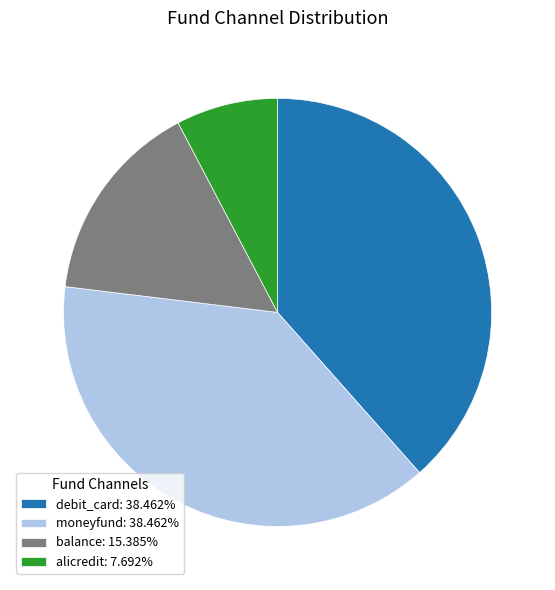

Between balance and moneyfund, which is larger?

moneyfund